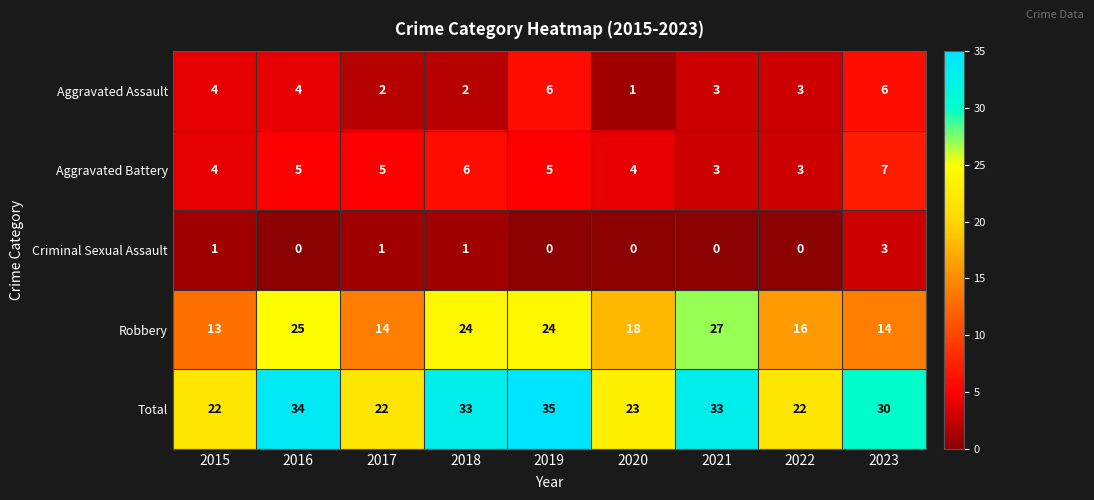

What is the average value of the Robbery series?

19